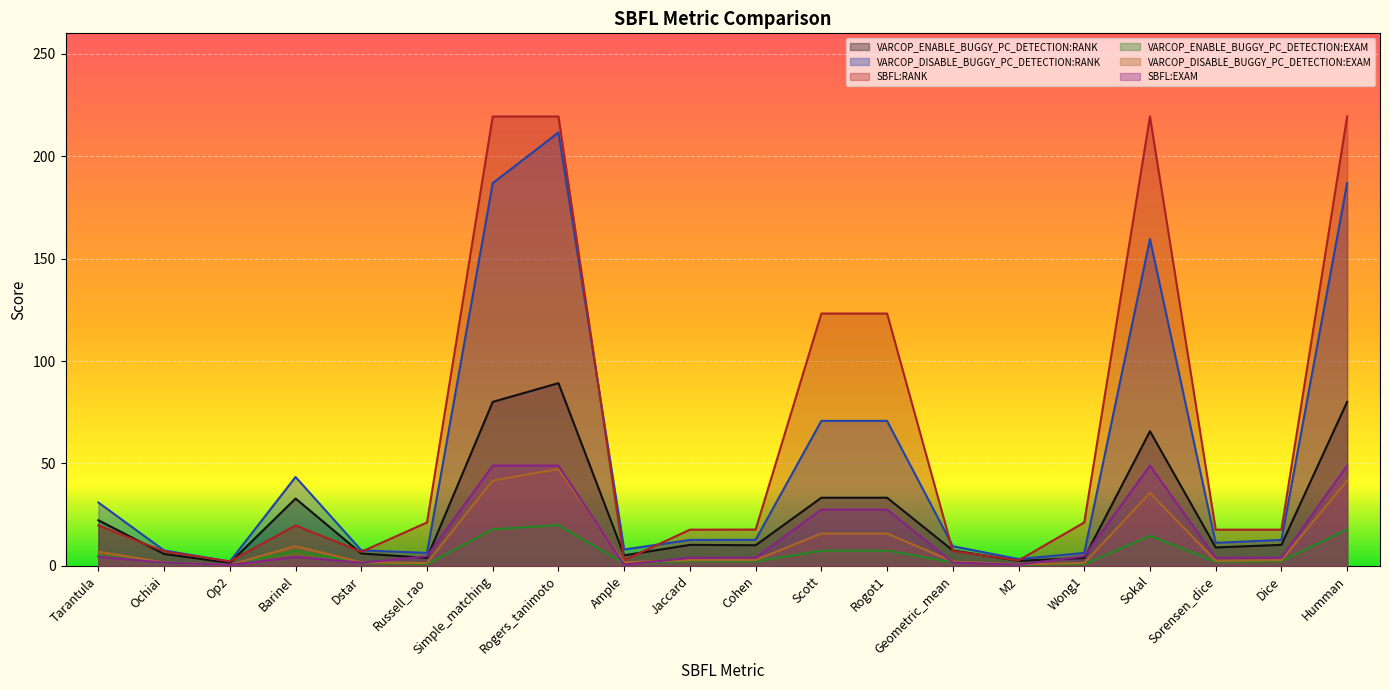

The value of SBFL:EXAM at Sokal is 49.0. True or false?

True